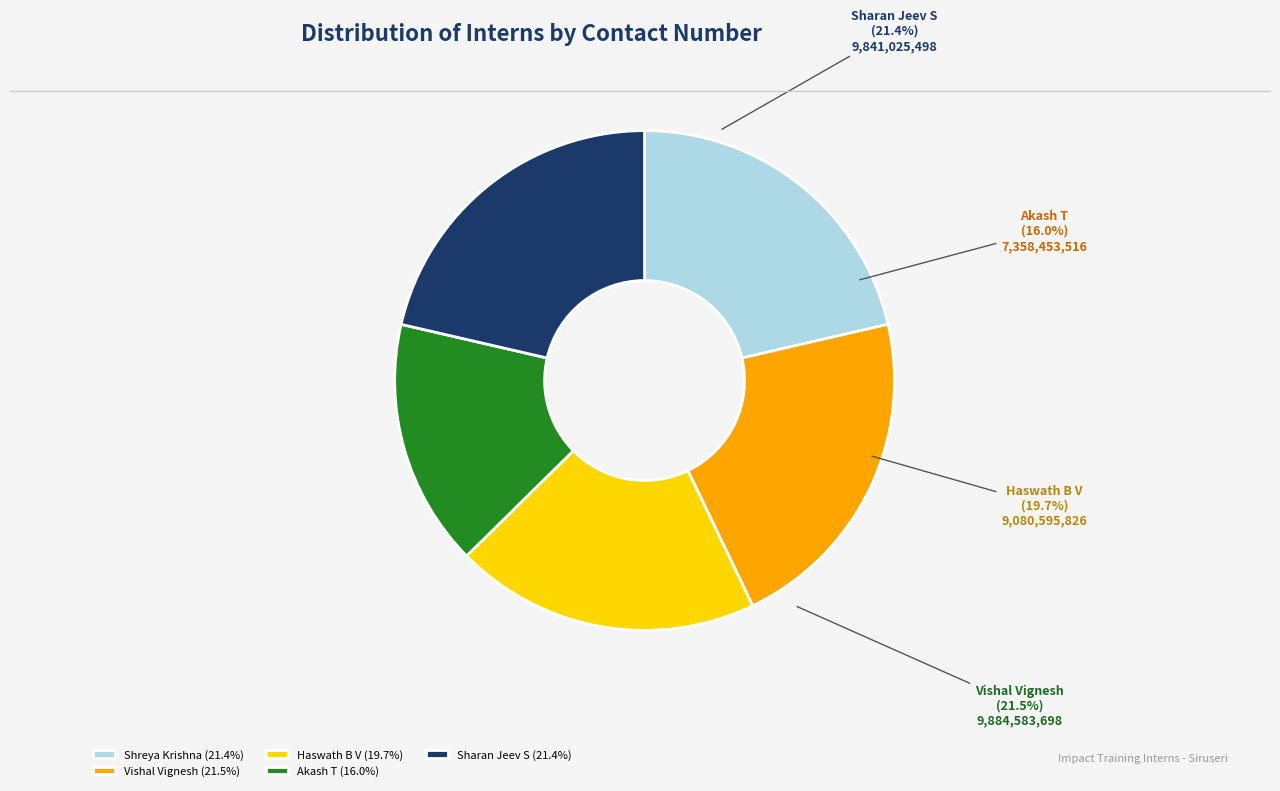

What is the total percentage of Sharan Jeev S and Haswath B V?

41.1%